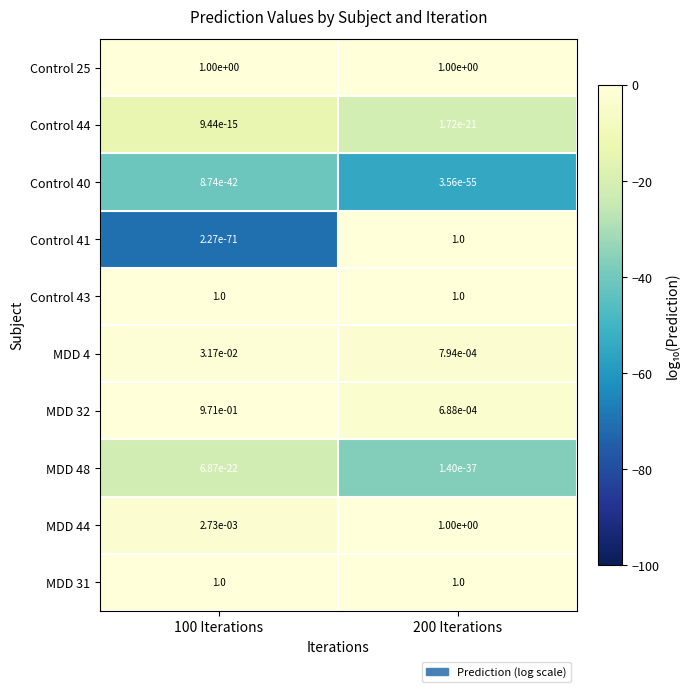

What is the spread (max minus min) of values at 100 Iterations?

1.0